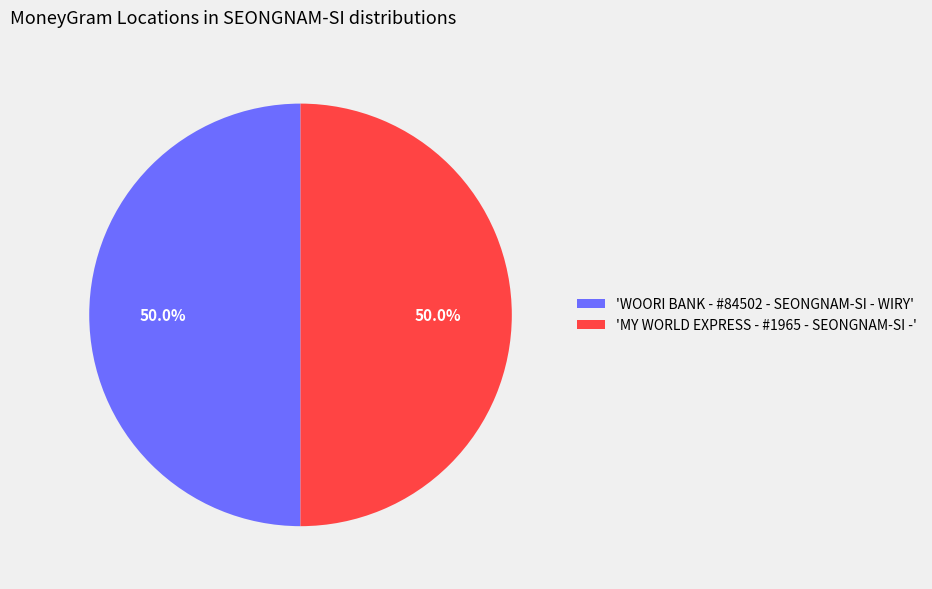

Is the sum of 'MY WORLD EXPRESS - #1965 - SEONGNAM-SI -' and 'WOORI BANK - #84502 - SEONGNAM-SI - WIRY' greater than half?

Yes